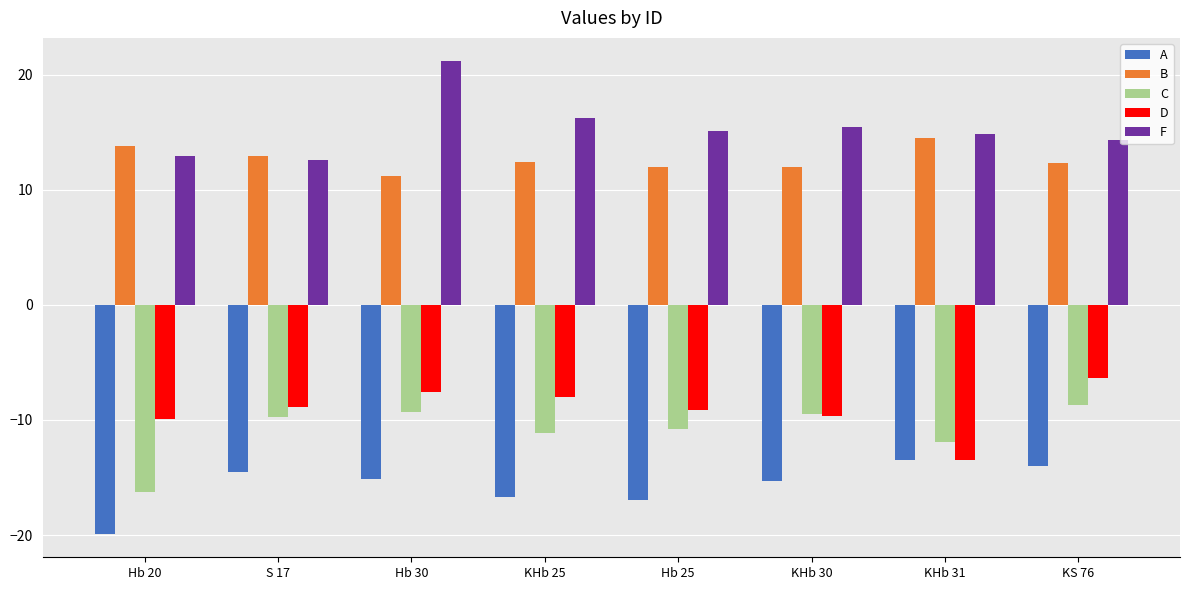

How many data points does each series have?

8